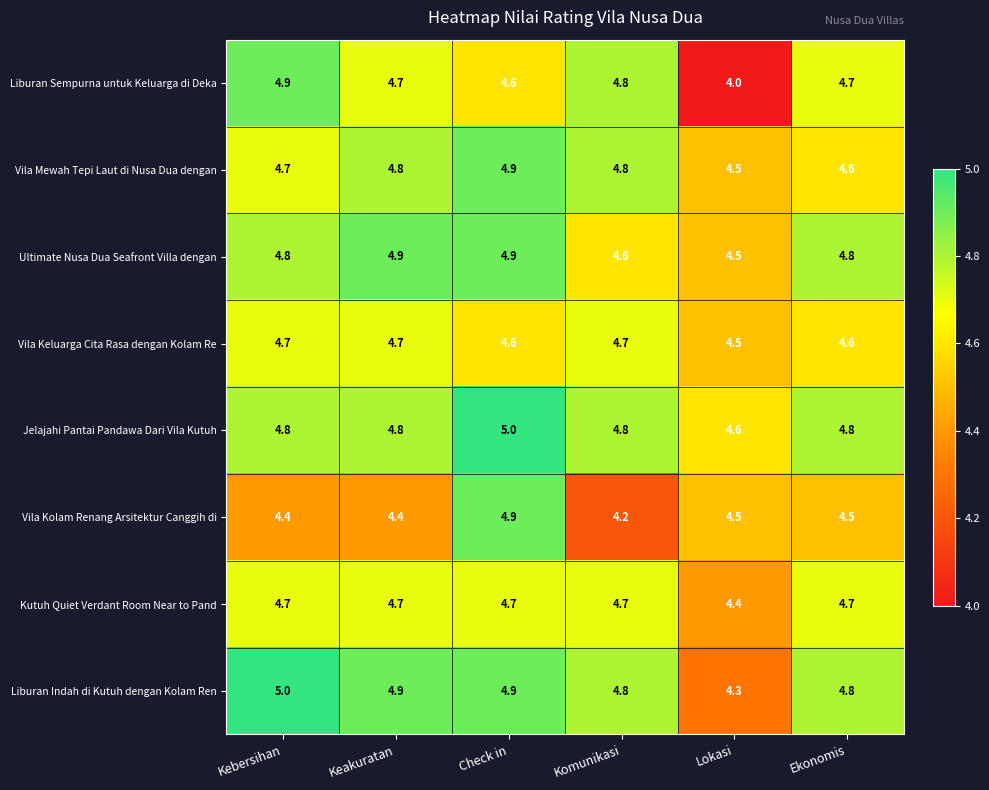

What is the smallest value displayed?

4.0